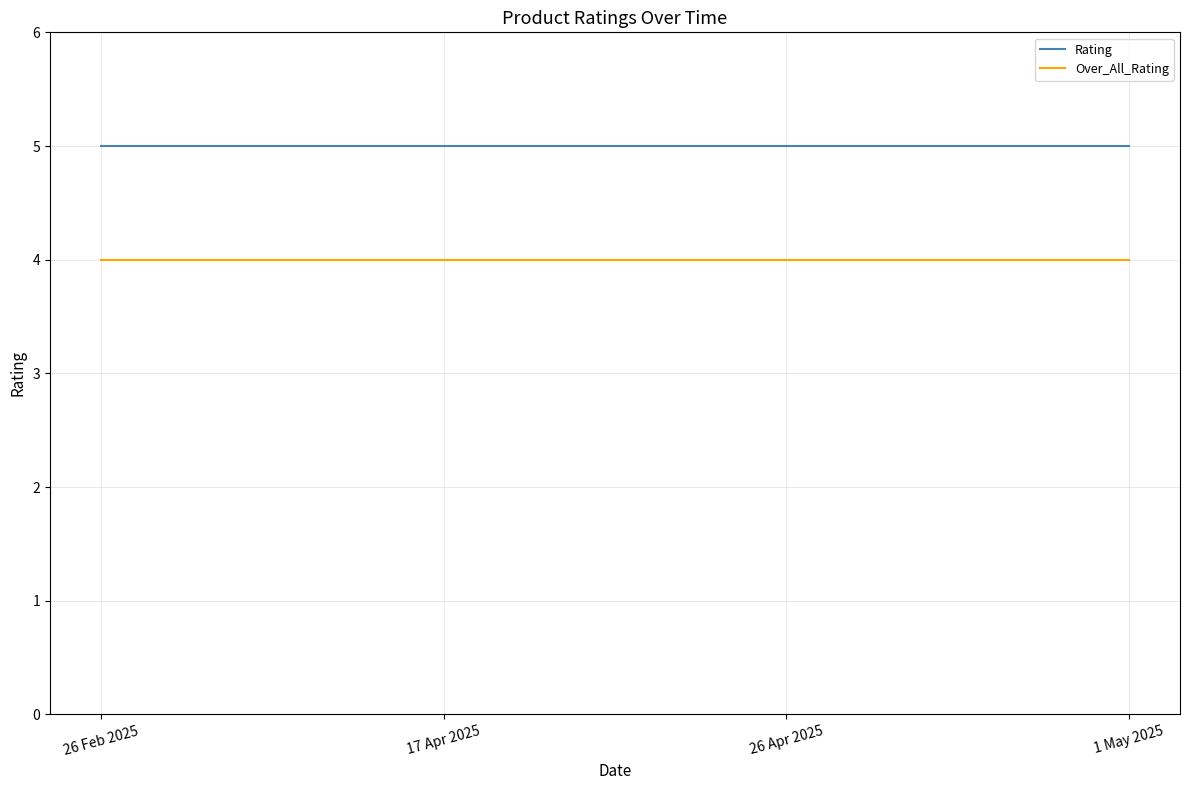

True or false: Rating and Over_All_Rating cross at least once.

False